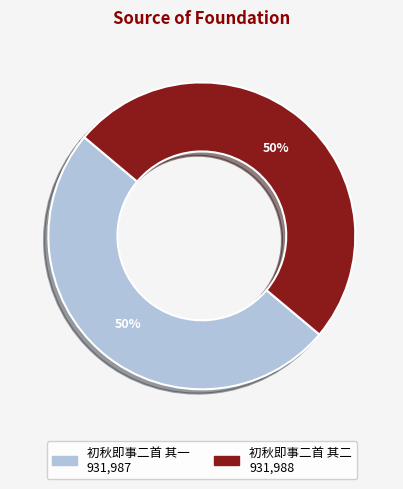

The 初秋即事二首 其二 slice represents 65% of the pie. True or false?

False